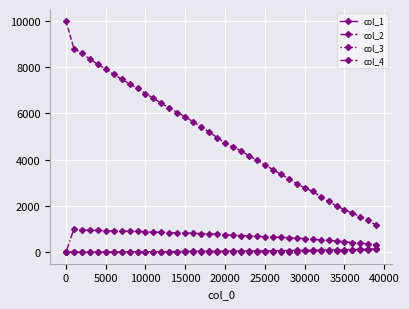

What is the maximum value shown in the chart?

10000.0